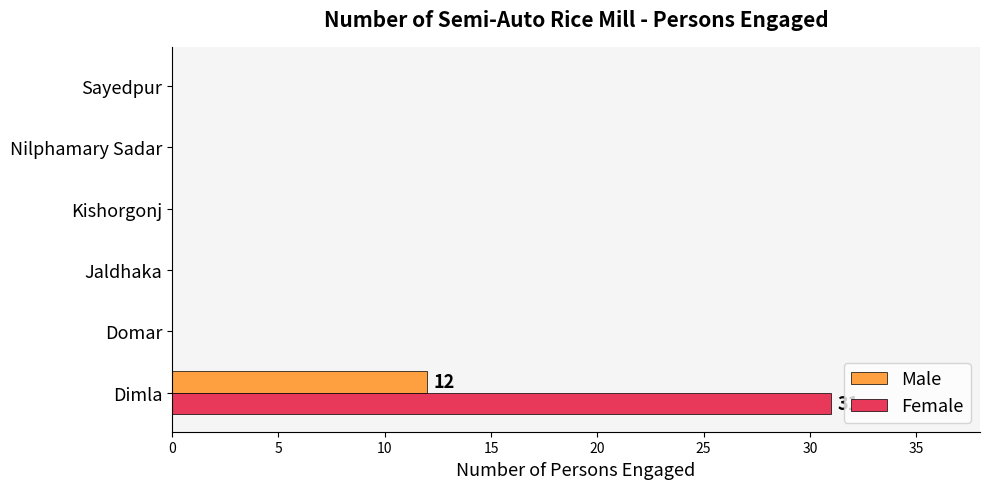

The value of Female at Kishorgonj is 20. True or false?

False